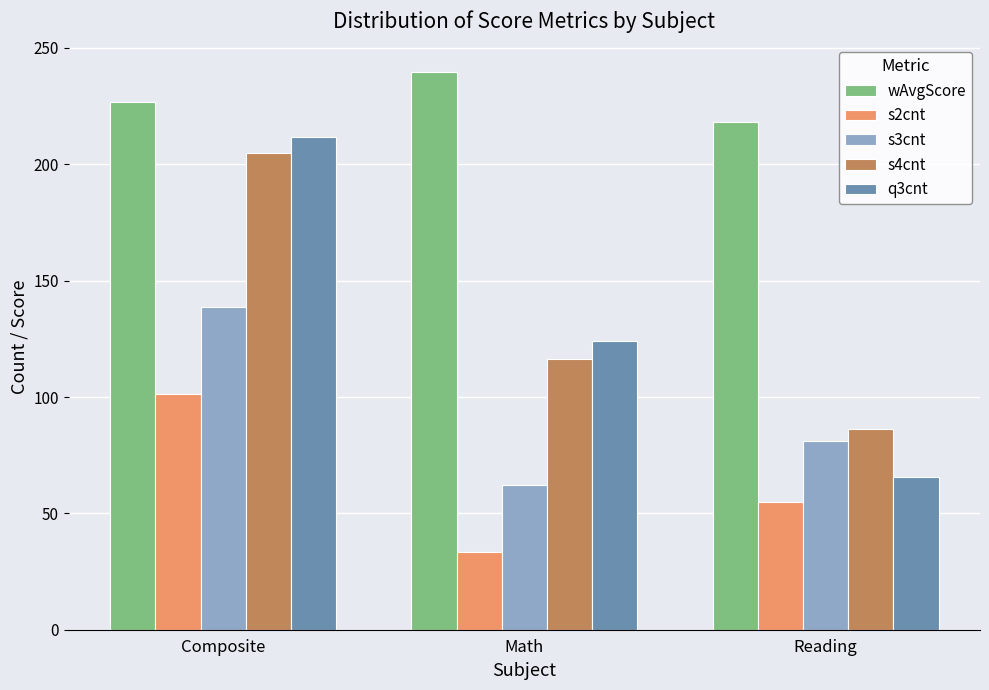

Is the value of s2cnt at Math greater than the value of s3cnt at Math?

No